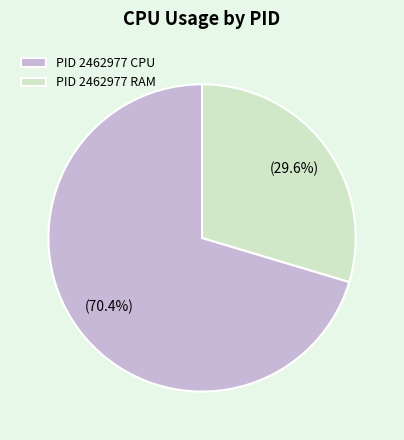

Between PID 2462977 CPU and PID 2462977 RAM, which is larger?

PID 2462977 CPU